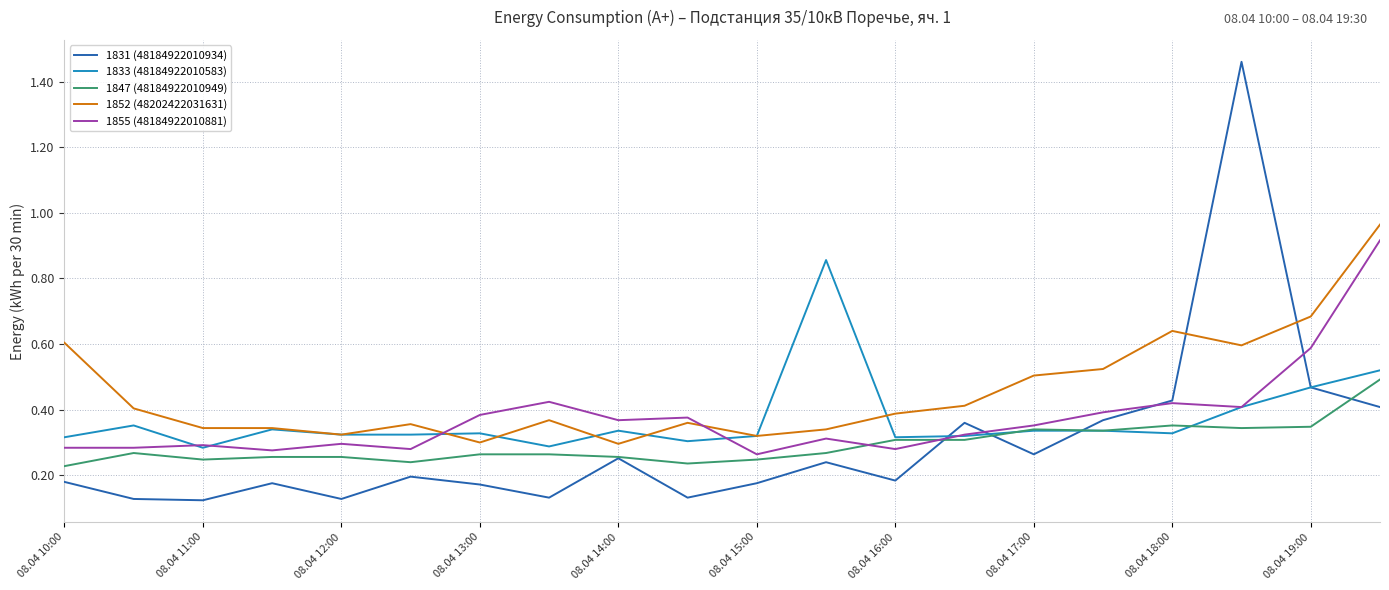

True or false: 1831 (48184922010934) has more than 0 interior local peaks.

True